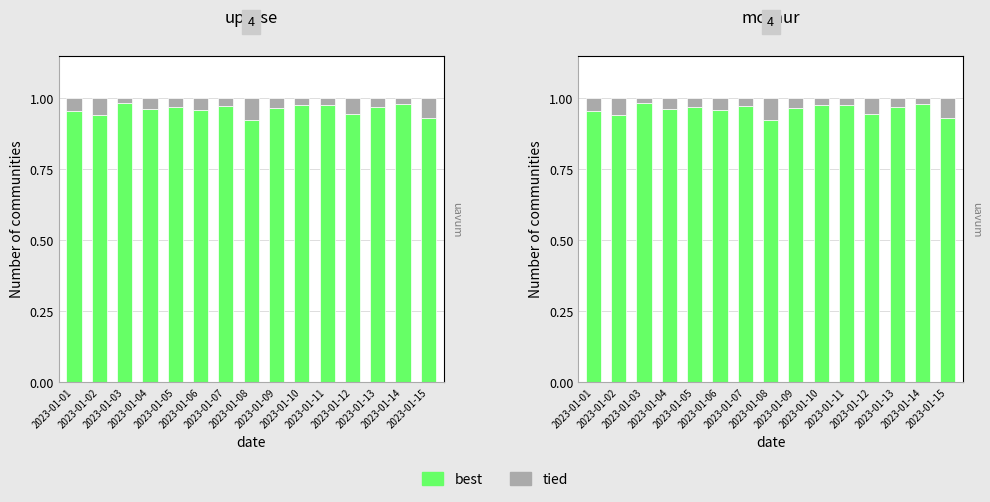

At which category is the sum across all series the highest?

2023-01-01